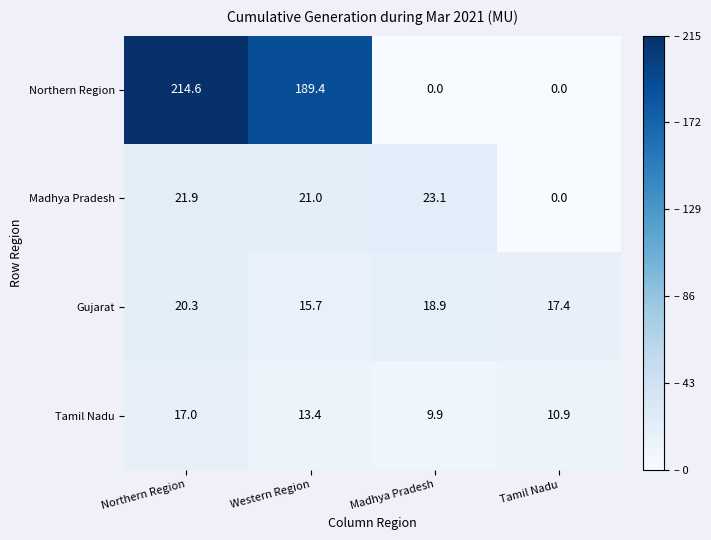

What is the difference between the maximum and minimum values in the Gujarat series?

4.6